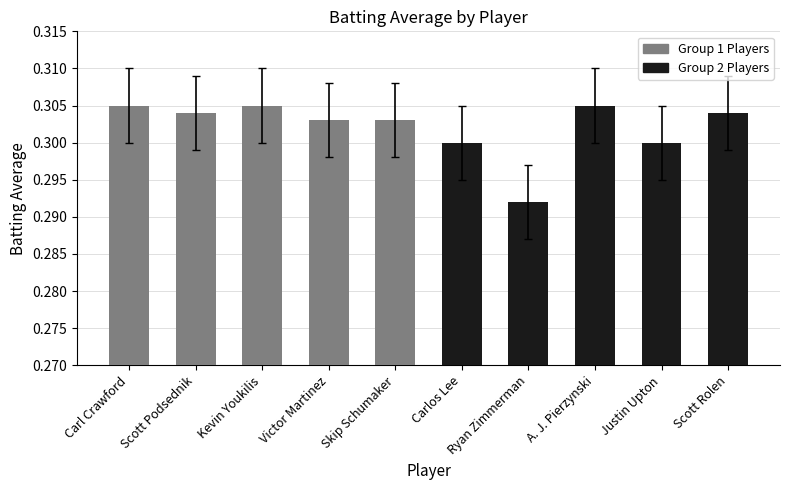

The value of Group 1 Players at Kevin Youkilis is 0.2. True or false?

False